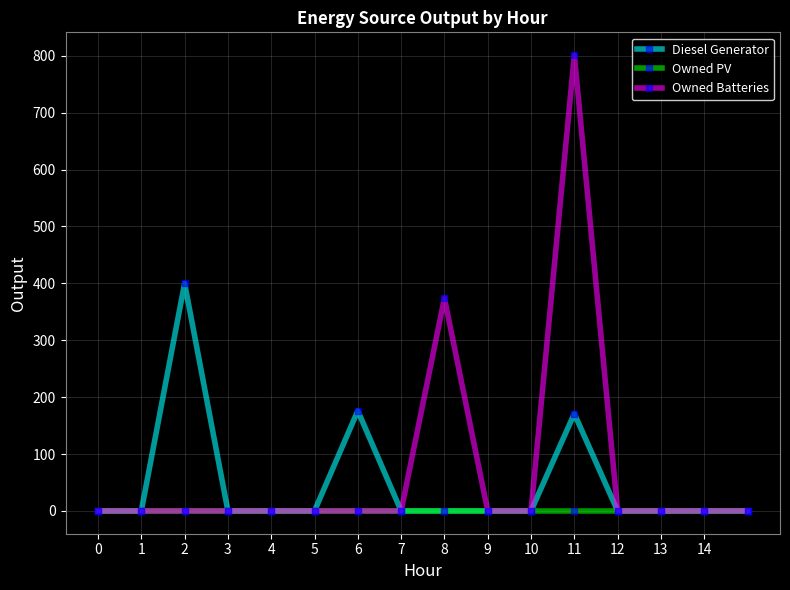

Which series has the widest spread of values?

Owned Batteries